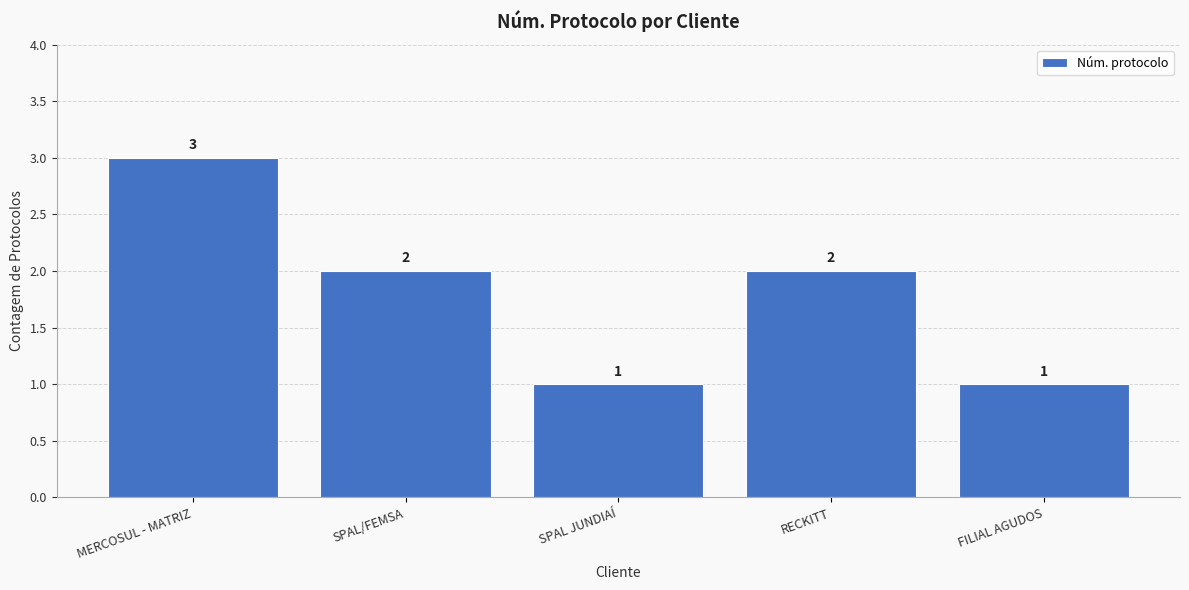

What is the ratio of the value at SPAL JUNDIAÍ to the value at SPAL/FEMSA?

0.5